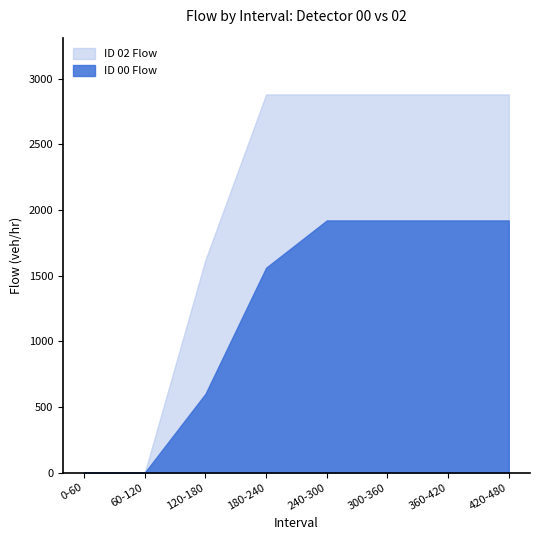

True or false: ID 00 Flow has more than 0 points higher than both neighbors.

False